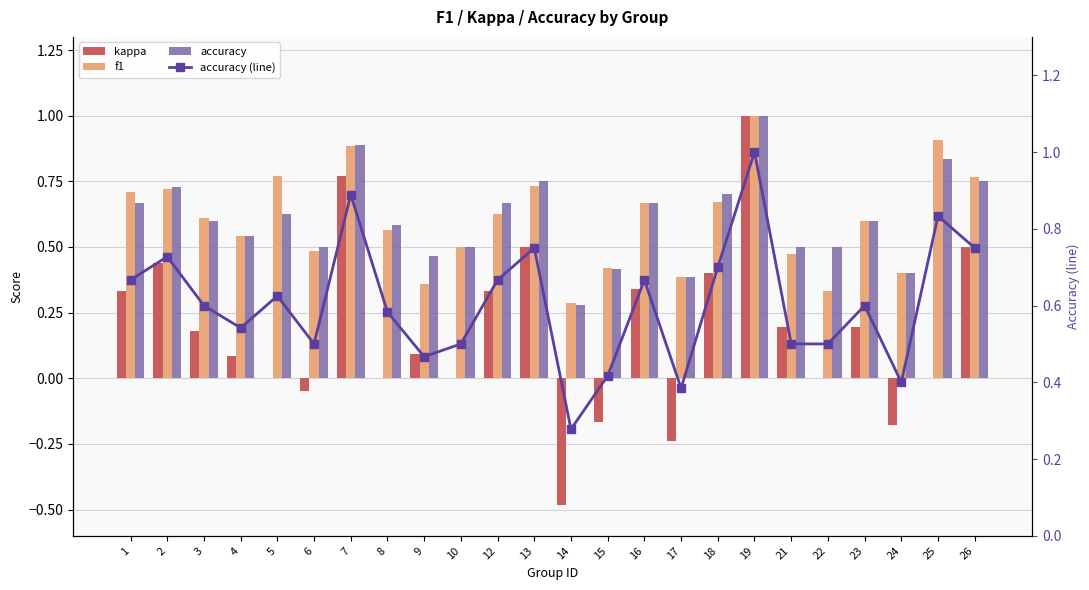

Does the chart contain stacked bars?

No